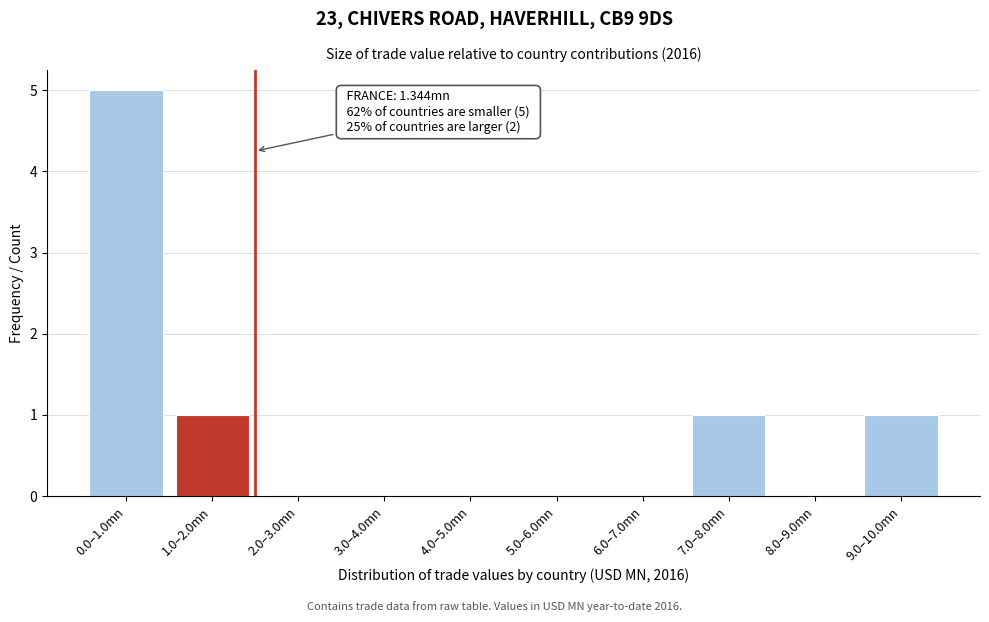

Reading right to left, transcribe all the data shown in this chart.

9.0–10.0mn=1	8.0–9.0mn=0	7.0–8.0mn=1	6.0–7.0mn=0	5.0–6.0mn=0	4.0–5.0mn=0	3.0–4.0mn=0	2.0–3.0mn=0	1.0–2.0mn=1	0.0–1.0mn=5